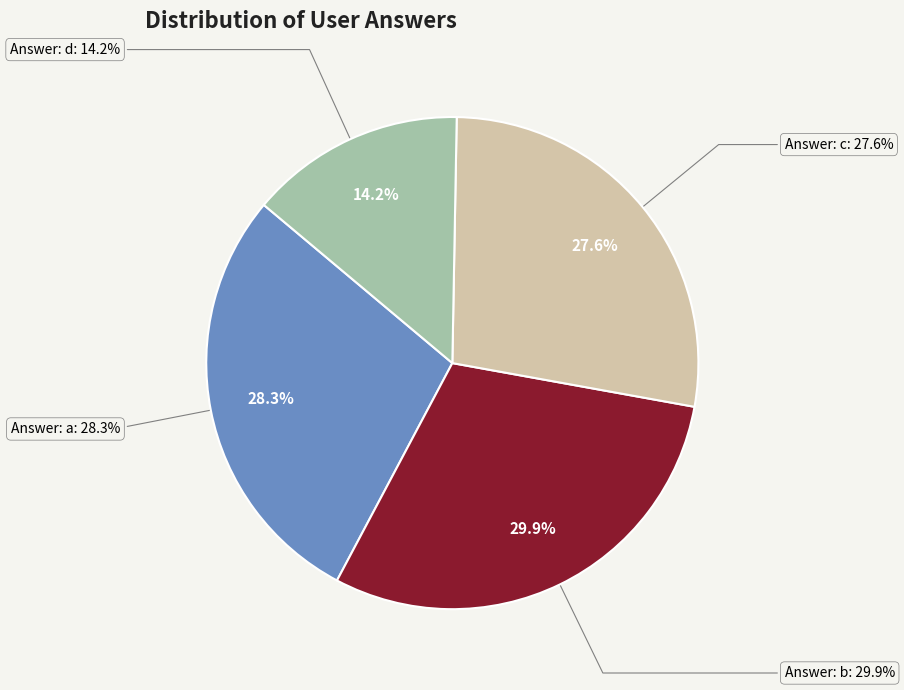

Do c and b together represent more than half of the pie?

Yes